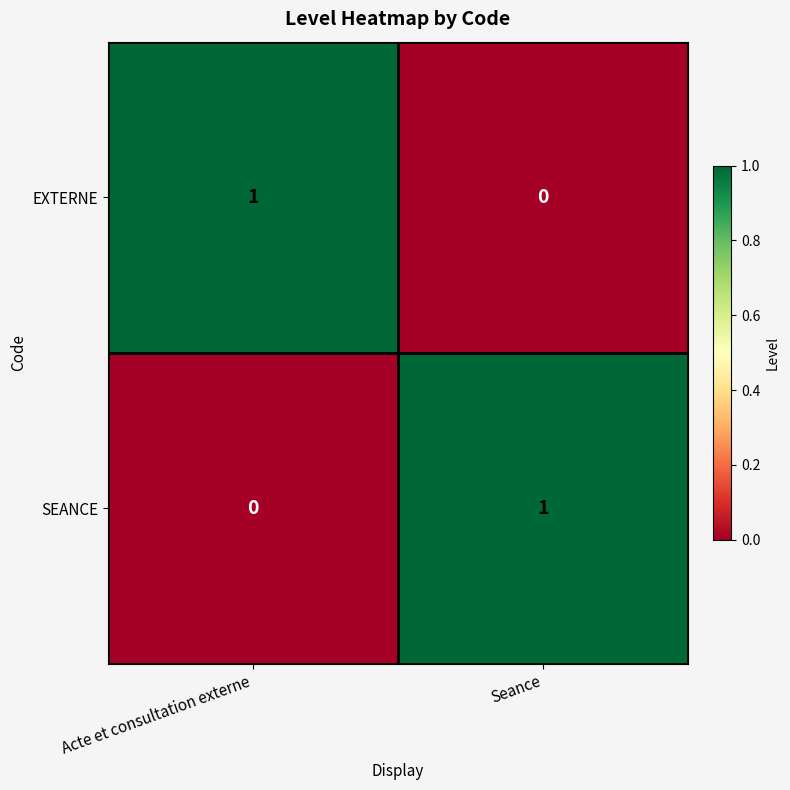

Rank the categories by SEANCE value from lowest to highest.

Acte et consultation externe, Seance